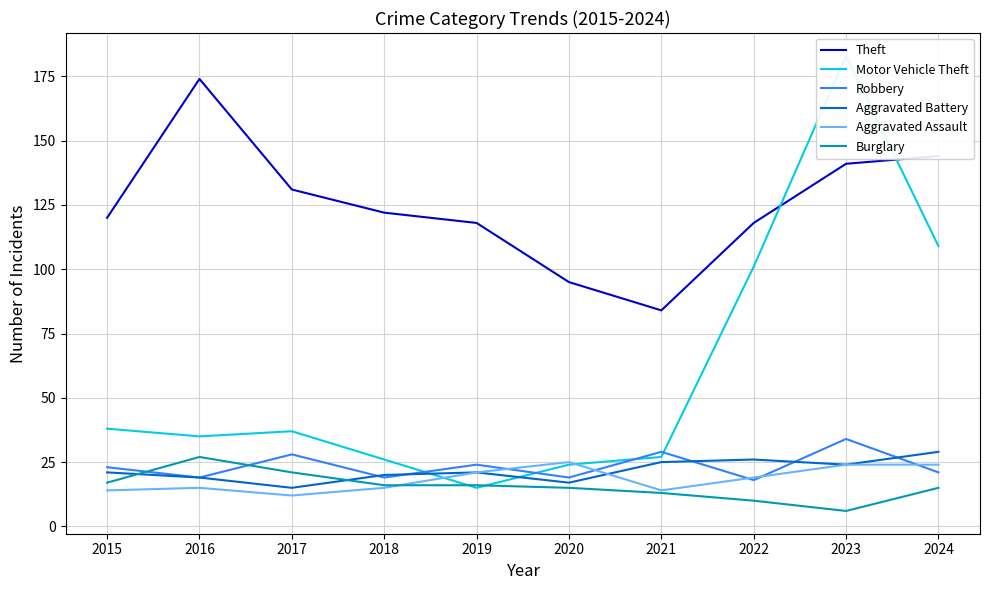

At which category is the sum across all series the highest?

2023